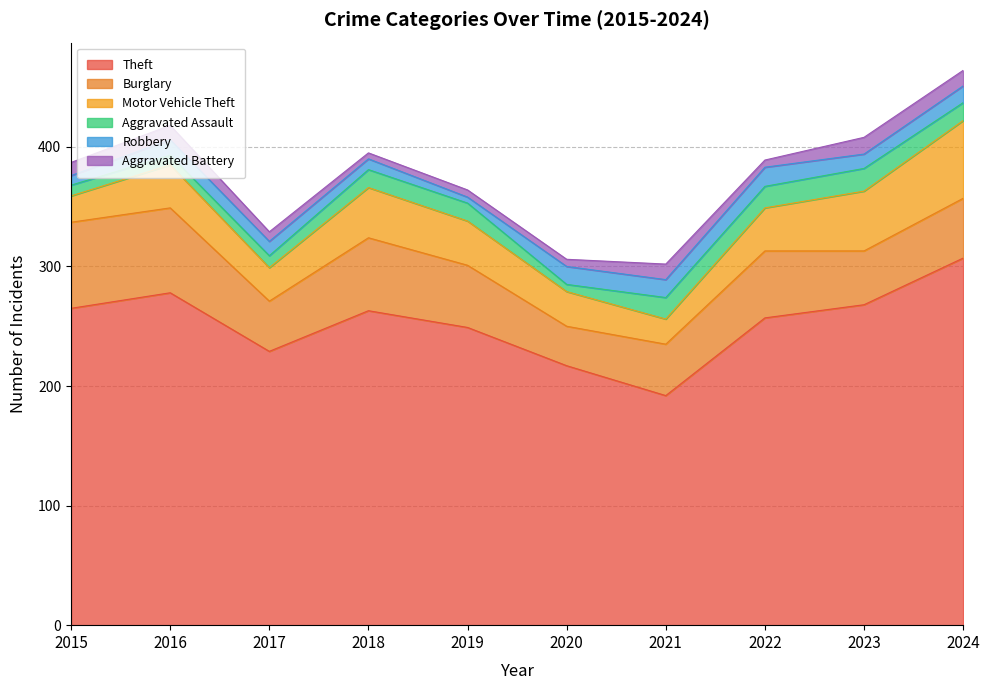

What is the spread (max minus min) of values at 2020?

211